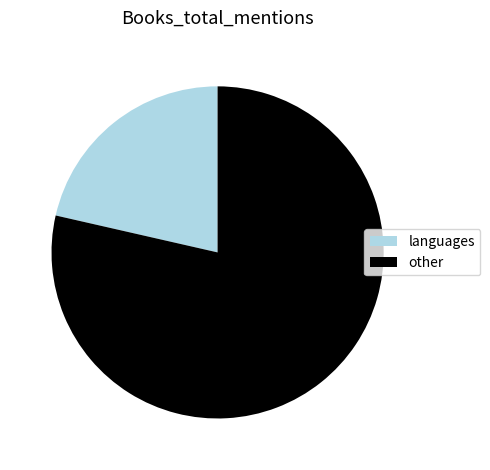

What is the largest slice in the pie chart?

other